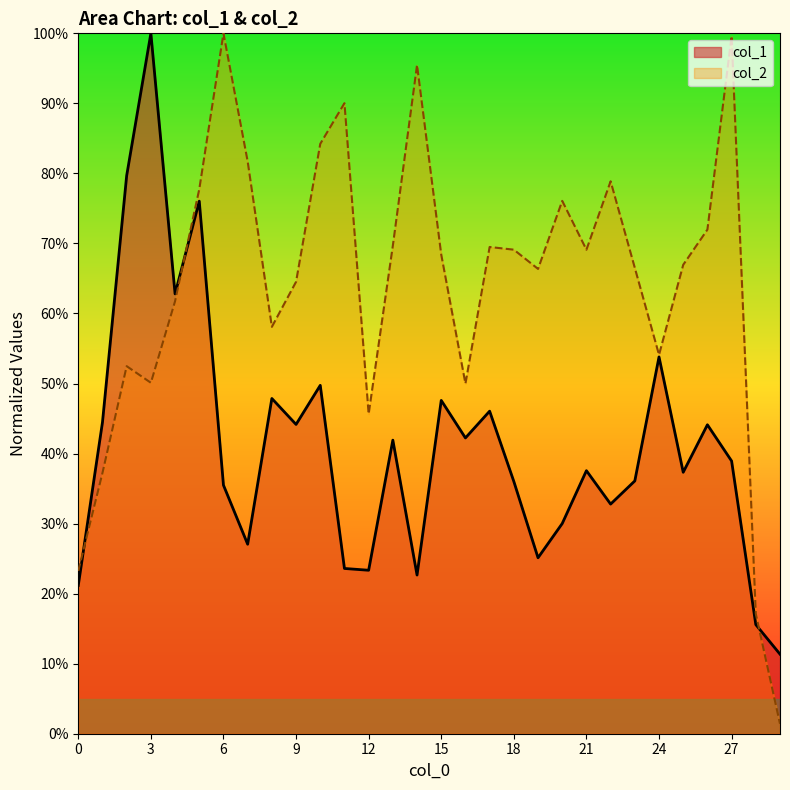

Does the chart display data point markers on the line(s)?

No